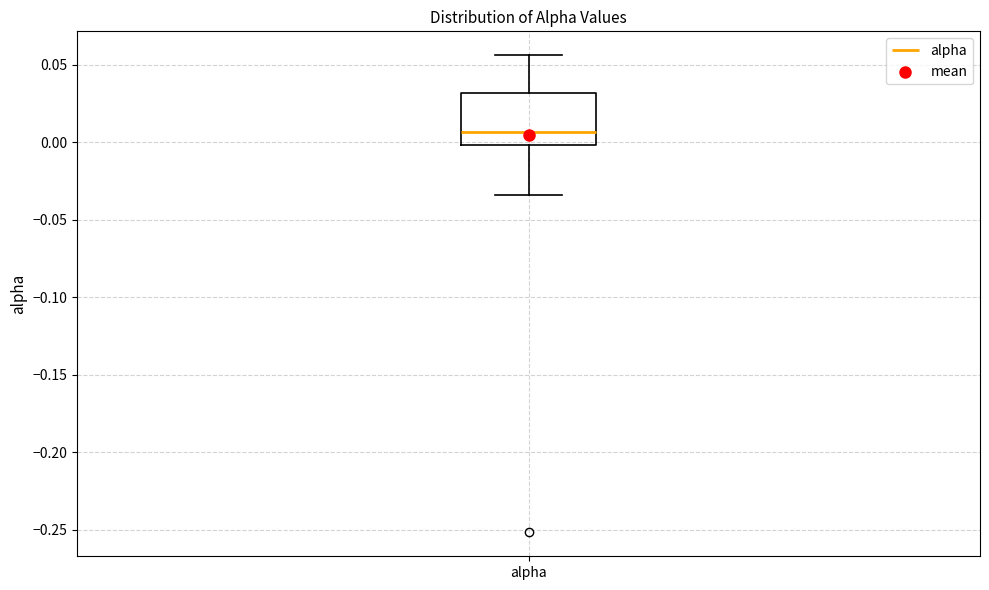

Where is the lower edge of the box for alpha on the y-axis? The values are not printed on the chart, so give them approximately, as read against the axis.

0.000